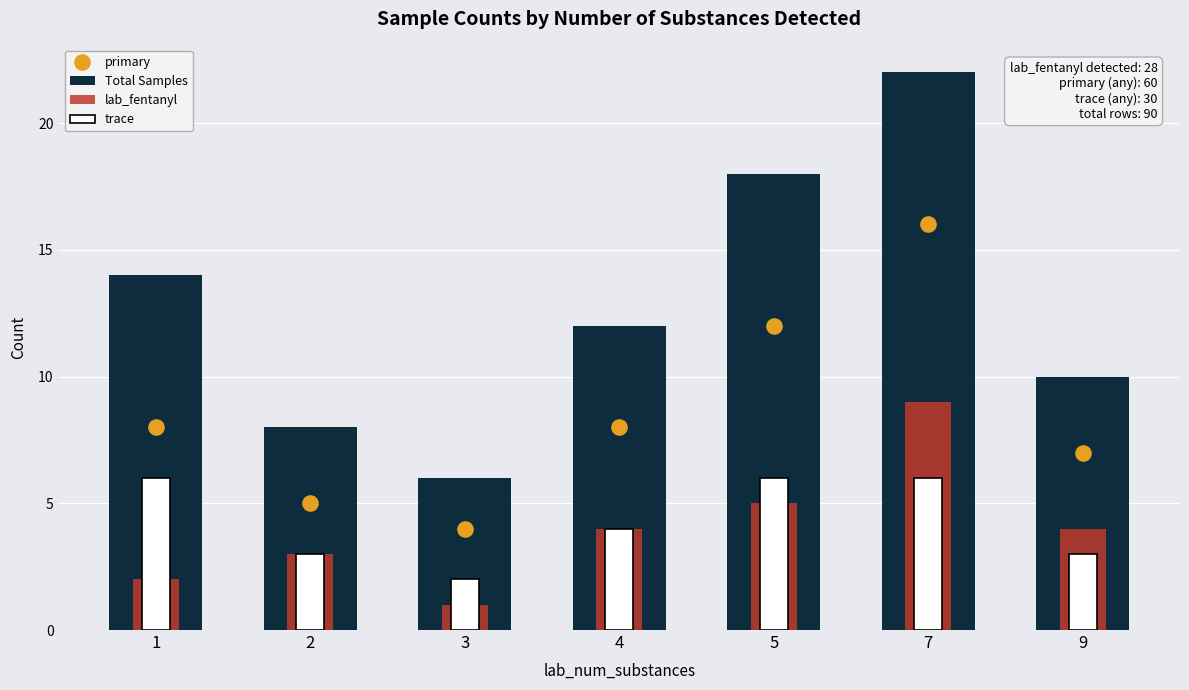

Which series contains the highest Y value?

Total Samples